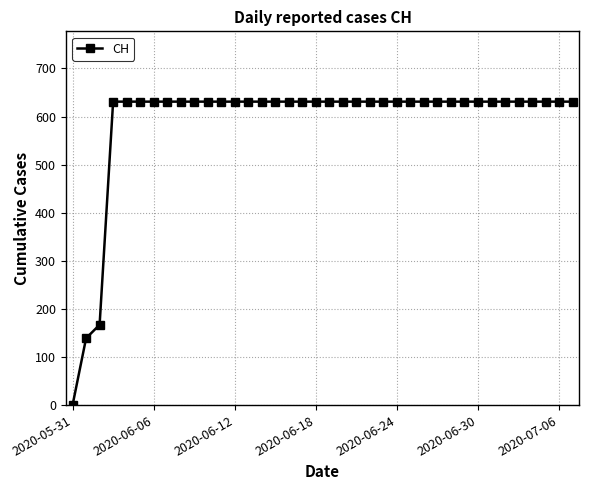

What is the sum of all values?

22391